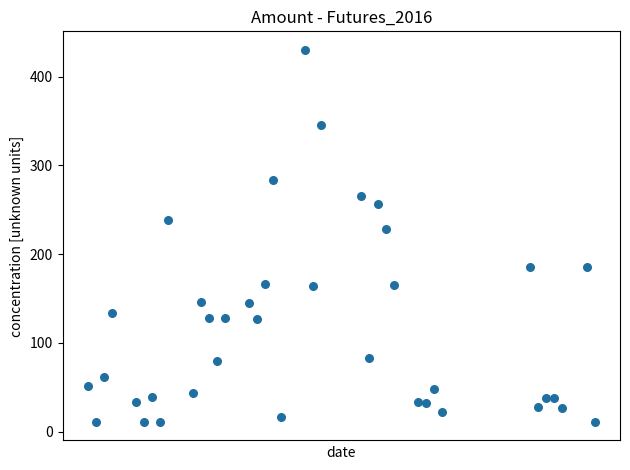

What Y value in the scatter plot is closest to 220?

228.4